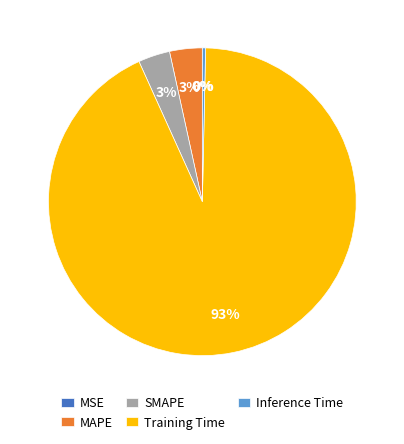

To the nearest percent, what is the difference between the Inference Time and MAPE slice percentages?

3%